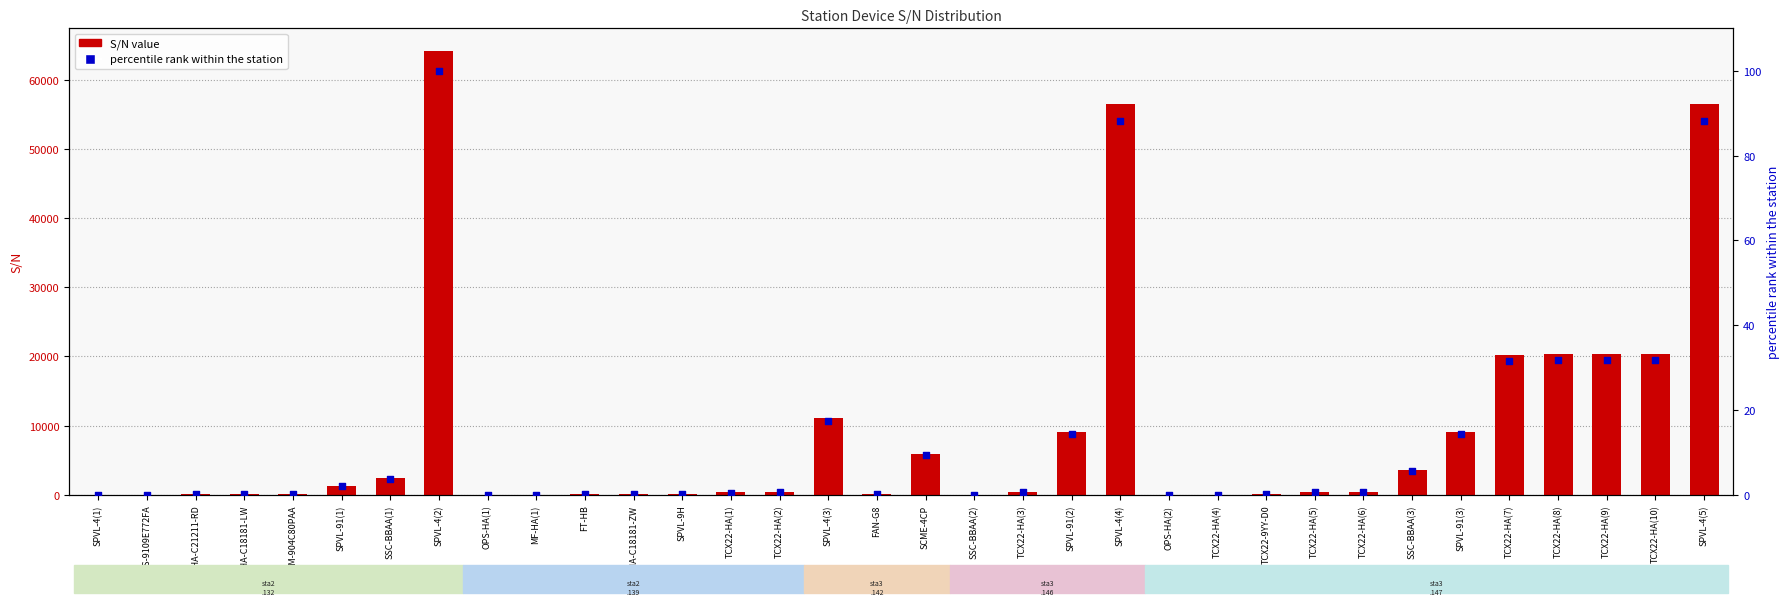

What are all the series names shown in the legend?

S/N value, percentile rank within the station